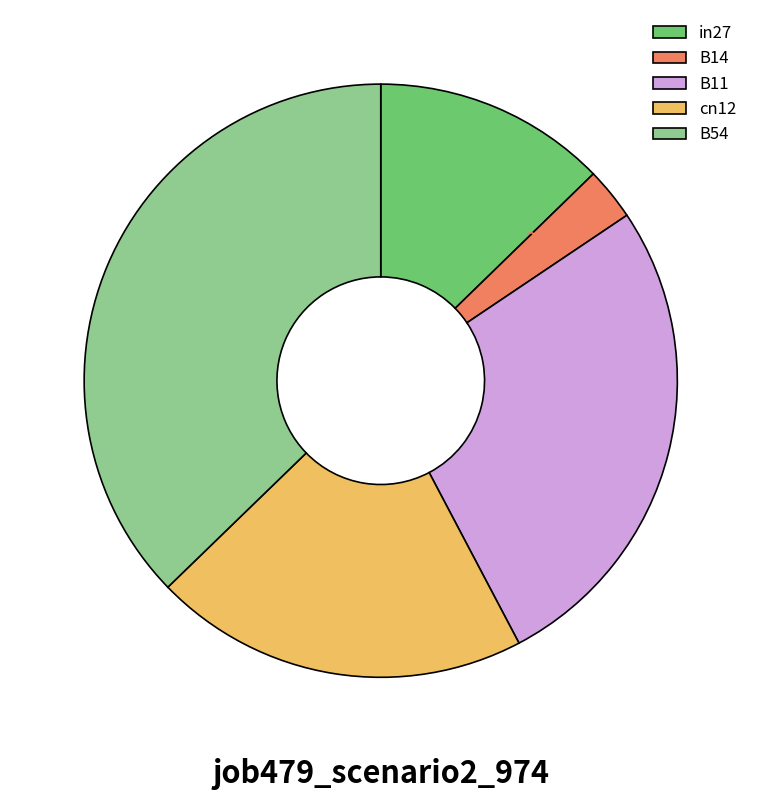

What percentage is NOT represented by B14?

97.1%